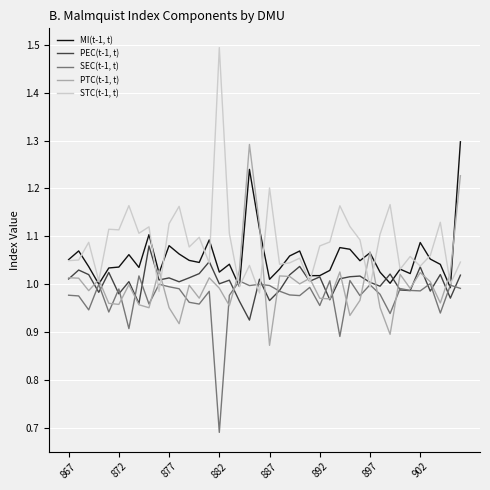

What is the difference between the maximum and minimum values in the PTC(t-1, t) series?

0.4